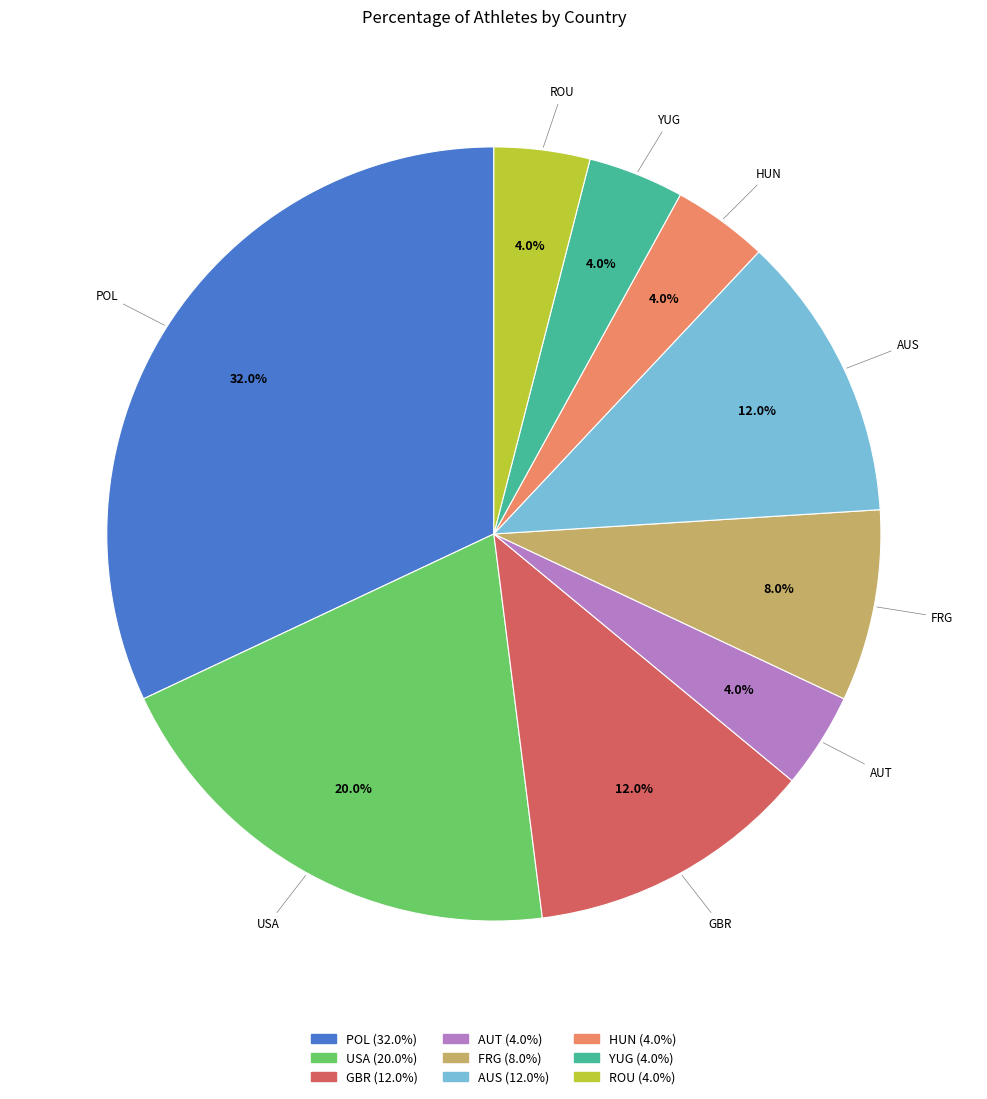

Do AUS and YUG together represent more than half of the pie?

No